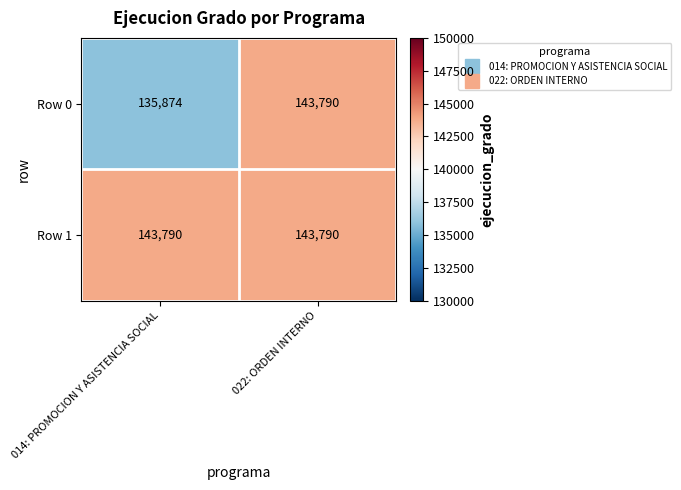

What is the highest value of the Row 0 series?

143790